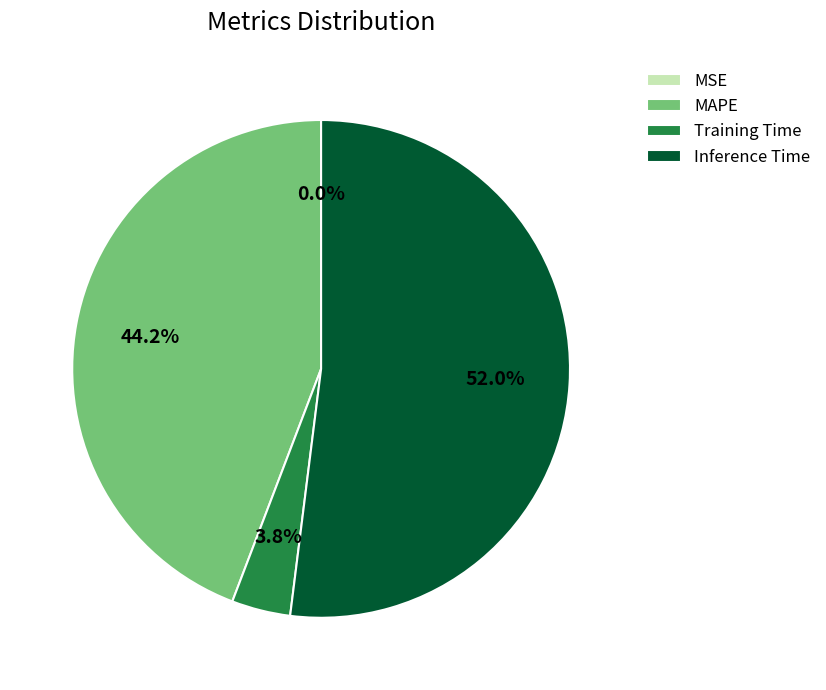

To the nearest percent, what is the average slice percentage?

25%